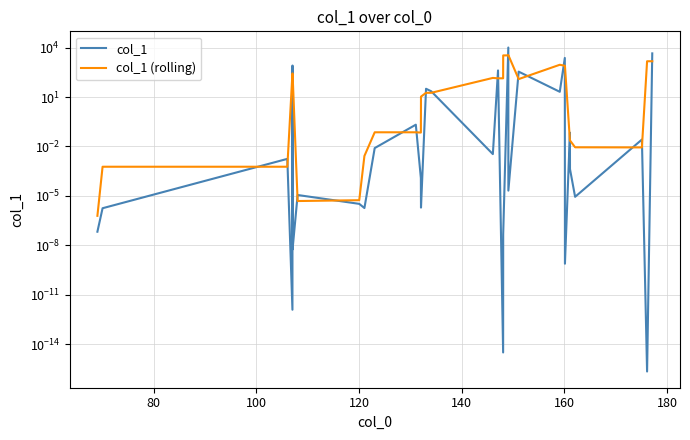

How many lines are shown in the chart?

2